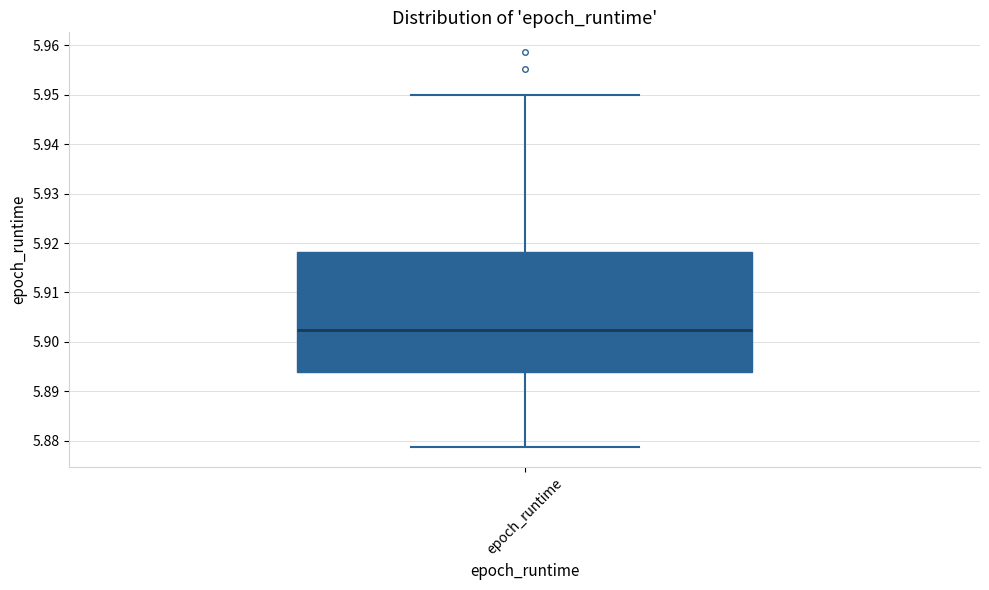

Where is the upper edge of the box for epoch_runtime on the y-axis? The values are not printed on the chart, so give them approximately, as read against the axis.

5.918